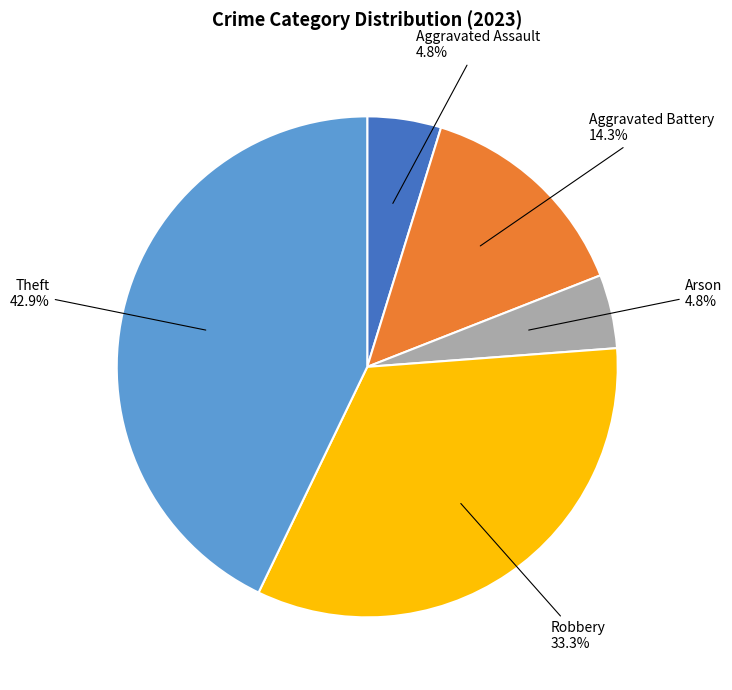

Is Aggravated Assault the majority of the pie?

No